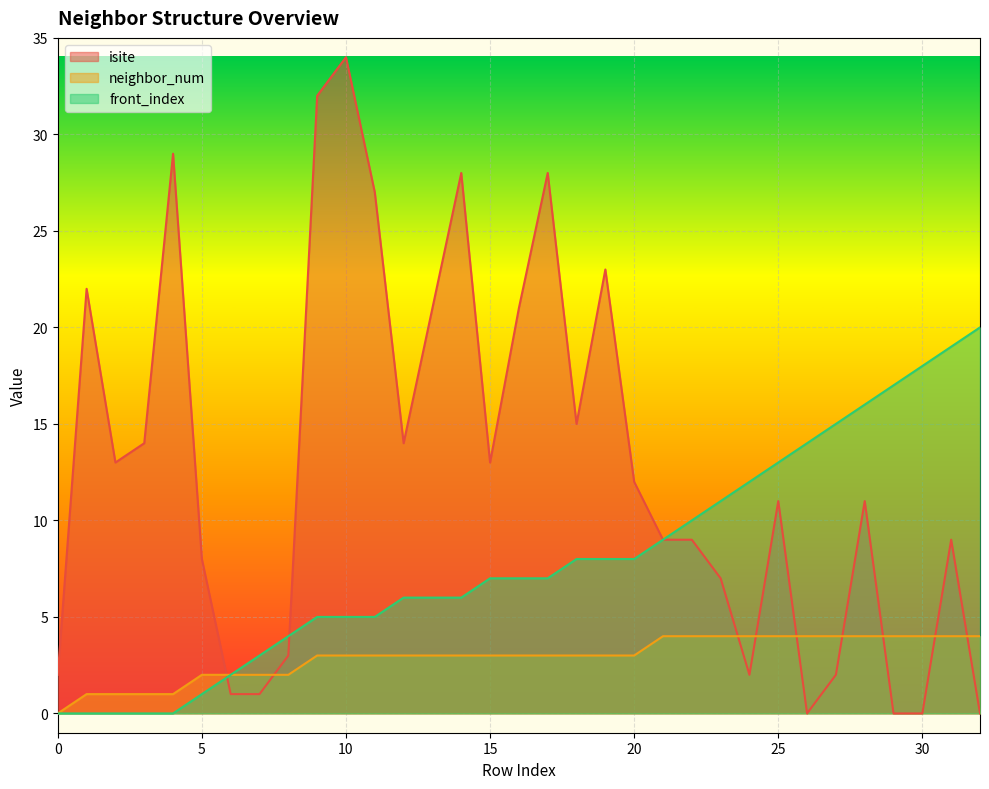

Rank the series at 10 from highest to lowest value.

isite, front_index, neighbor_num